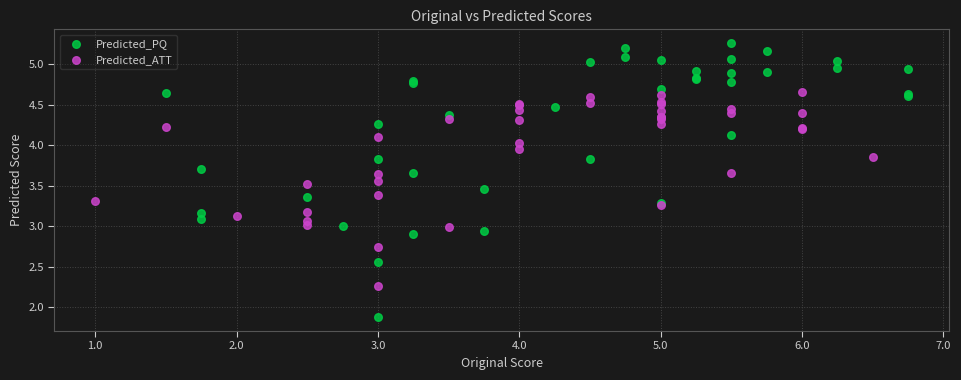

Which series reaches the maximum Y coordinate?

Predicted_PQ